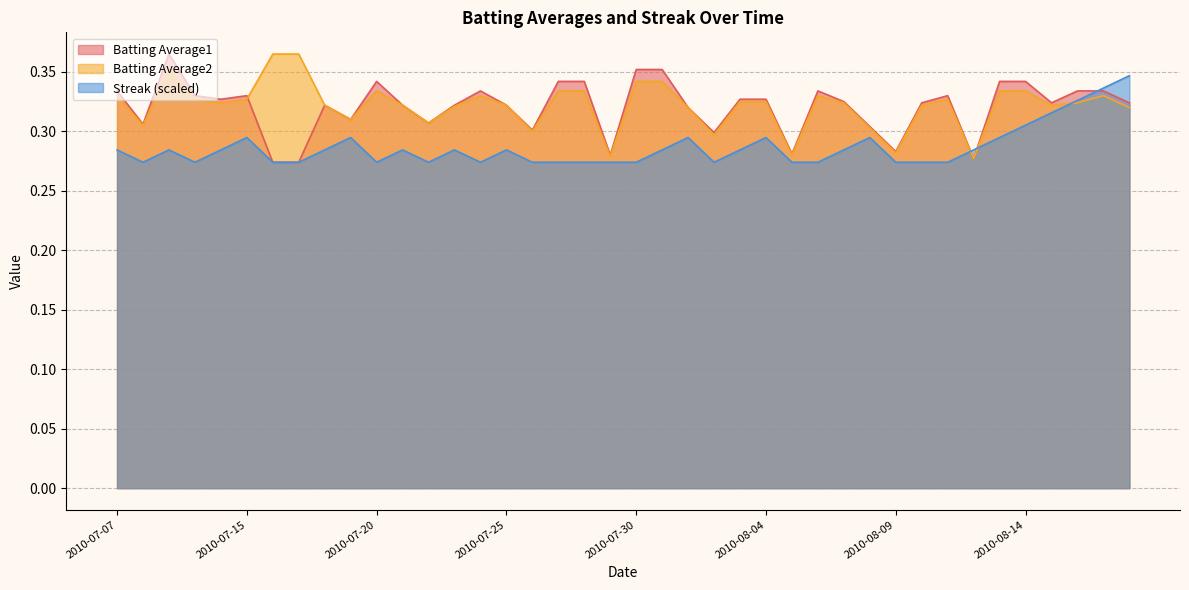

The Streak series shows 0.3 at 2010-08-17. True or false?

True